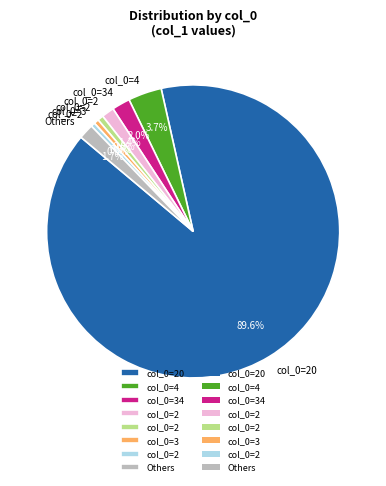

Does any single category account for the majority?

Yes